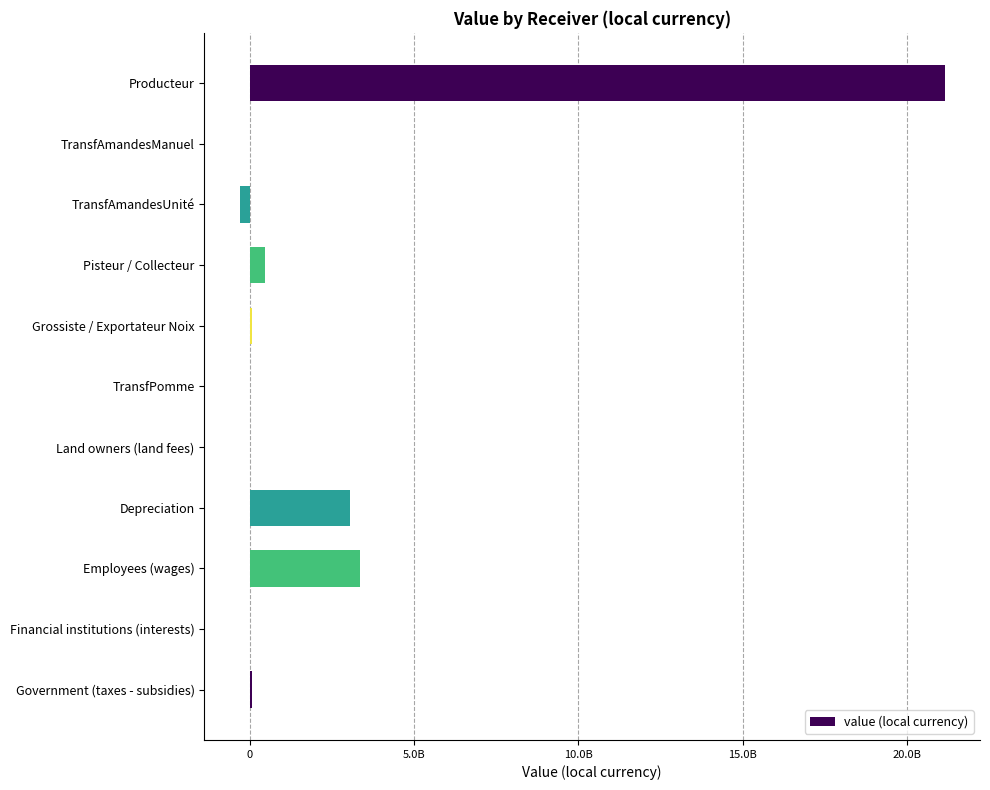

Are the bars horizontal?

Yes